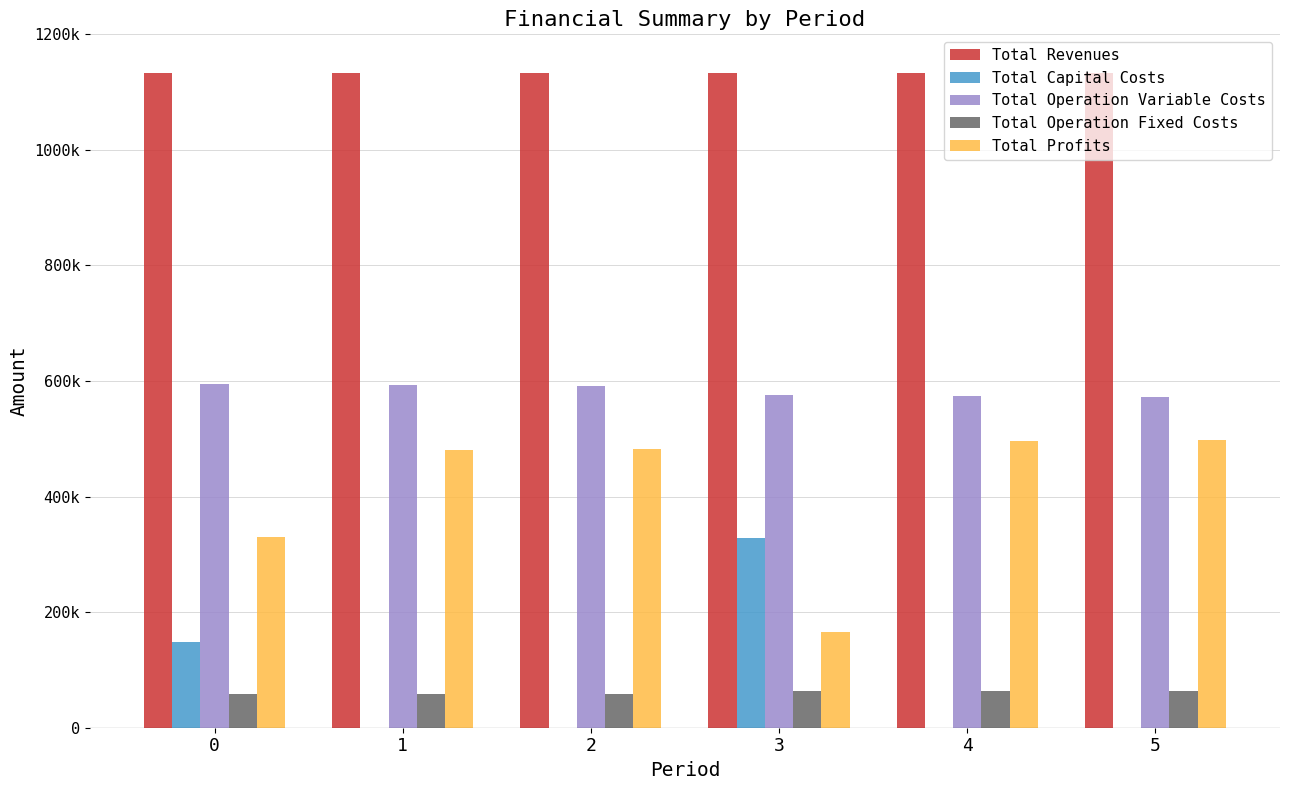

Reading left to right, extract all data points from this chart.

Total Revenues: 0=1133439.3	1=1133439.3	2=1133439.3	3=1133439.3	4=1133439.3	5=1133439.3
Total Capital Costs: 0=148192.0	1=0.0	2=0.0	3=328576.0	4=0.0	5=0.0
Total Operation Variable Costs: 0=595517.0	1=593484.5	2=591449.2	3=575601.1	4=573658.2	5=571712.6
Total Operation Fixed Costs: 0=59224.4	1=59224.4	2=59224.4	3=63411.3	4=63411.3	5=63411.3
Total Profits: 0=330505.9	1=480730.4	2=482765.7	3=165850.9	4=496369.8	5=498315.4